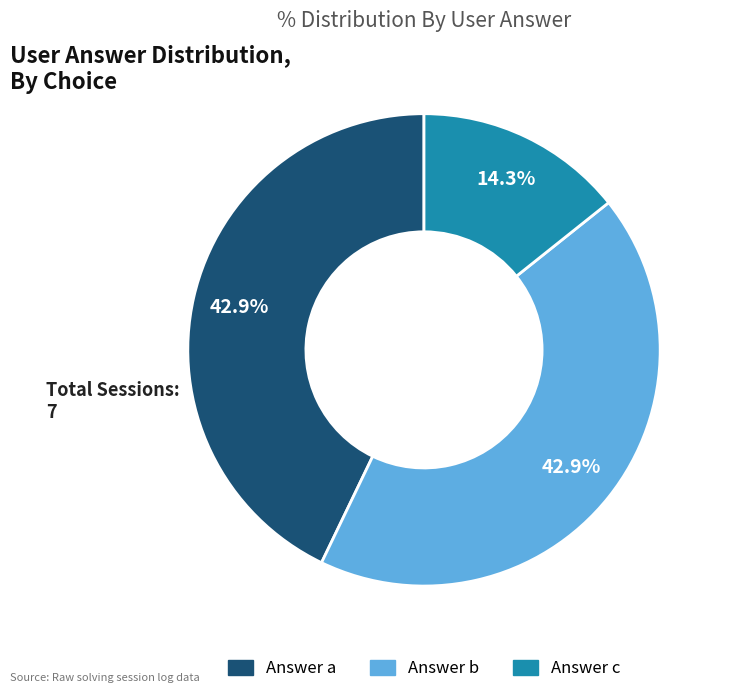

Does any single category account for the majority?

No